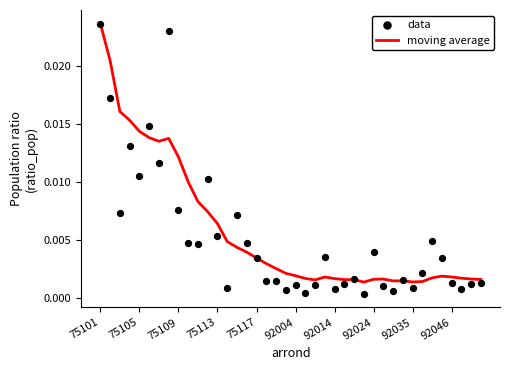

Is the value of data at 18 greater than the value of moving average at 27?

Yes